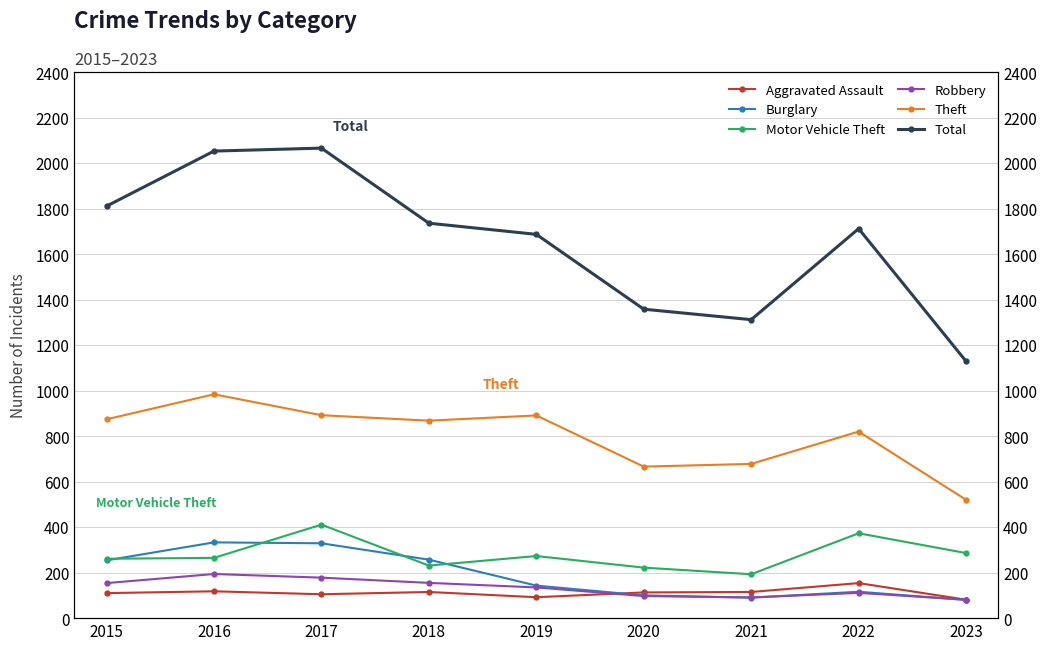

Which category has the lowest value in the Robbery series?

2023